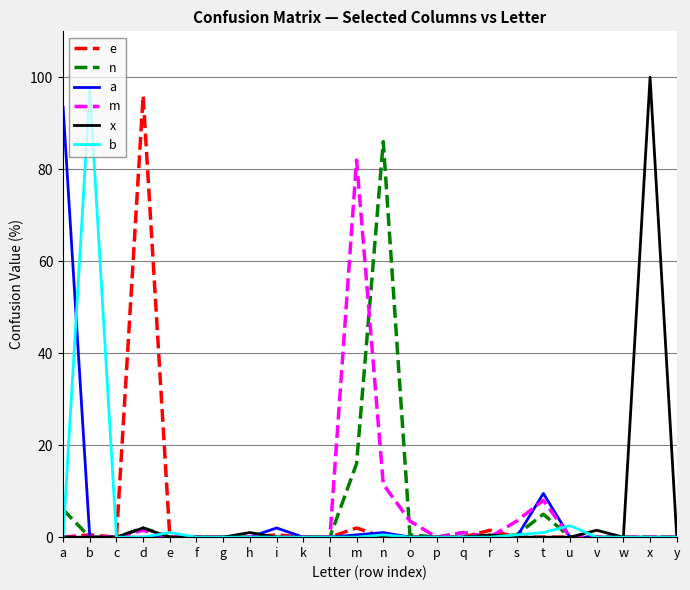

True or false: a has a value of 0.0 at x.

True